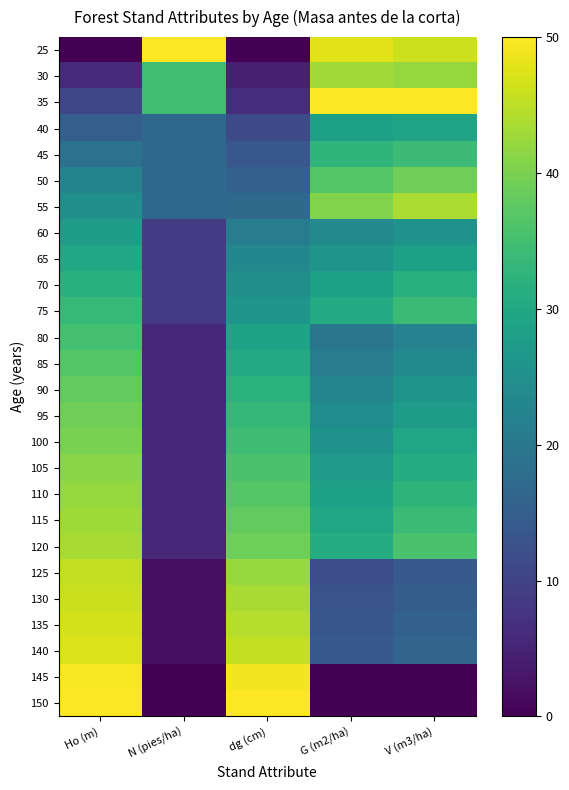

Reading right to left, transcribe all the data shown in this chart.

25: V (m3/ha)=46.3	G (m2/ha)=47.7	dg (cm)=0.0	N (pies/ha)=50.0	Ho (m)=0.0
30: V (m3/ha)=42.0	G (m2/ha)=43.2	dg (cm)=4.4	N (pies/ha)=34.6	Ho (m)=6.0
35: V (m3/ha)=50.0	G (m2/ha)=50.0	dg (cm)=6.5	N (pies/ha)=34.6	Ho (m)=10.6
40: V (m3/ha)=29.2	G (m2/ha)=28.5	dg (cm)=11.5	N (pies/ha)=16.6	Ho (m)=15.1
45: V (m3/ha)=34.2	G (m2/ha)=32.7	dg (cm)=13.6	N (pies/ha)=16.6	Ho (m)=18.9
50: V (m3/ha)=39.1	G (m2/ha)=36.7	dg (cm)=15.6	N (pies/ha)=16.6	Ho (m)=22.3
55: V (m3/ha)=43.7	G (m2/ha)=40.5	dg (cm)=17.4	N (pies/ha)=16.6	Ho (m)=24.9
60: V (m3/ha)=25.5	G (m2/ha)=23.5	dg (cm)=21.3	N (pies/ha)=8.9	Ho (m)=27.4
65: V (m3/ha)=28.5	G (m2/ha)=25.9	dg (cm)=23.1	N (pies/ha)=8.9	Ho (m)=29.7
70: V (m3/ha)=31.4	G (m2/ha)=28.3	dg (cm)=24.7	N (pies/ha)=8.9	Ho (m)=31.7
75: V (m3/ha)=34.1	G (m2/ha)=30.5	dg (cm)=26.3	N (pies/ha)=8.9	Ho (m)=33.4
80: V (m3/ha)=22.1	G (m2/ha)=19.7	dg (cm)=29.1	N (pies/ha)=5.5	Ho (m)=35.1
85: V (m3/ha)=24.0	G (m2/ha)=21.3	dg (cm)=30.6	N (pies/ha)=5.5	Ho (m)=36.6
90: V (m3/ha)=25.8	G (m2/ha)=22.8	dg (cm)=32.0	N (pies/ha)=5.5	Ho (m)=38.0
95: V (m3/ha)=27.6	G (m2/ha)=24.3	dg (cm)=33.3	N (pies/ha)=5.5	Ho (m)=39.1
100: V (m3/ha)=29.3	G (m2/ha)=25.7	dg (cm)=34.5	N (pies/ha)=5.5	Ho (m)=40.0
105: V (m3/ha)=31.0	G (m2/ha)=27.0	dg (cm)=35.7	N (pies/ha)=5.5	Ho (m)=41.1
110: V (m3/ha)=32.6	G (m2/ha)=28.4	dg (cm)=36.8	N (pies/ha)=5.5	Ho (m)=42.0
115: V (m3/ha)=34.1	G (m2/ha)=29.6	dg (cm)=37.9	N (pies/ha)=5.5	Ho (m)=42.9
120: V (m3/ha)=35.7	G (m2/ha)=30.9	dg (cm)=38.9	N (pies/ha)=5.5	Ho (m)=43.4
125: V (m3/ha)=14.0	G (m2/ha)=12.1	dg (cm)=42.4	N (pies/ha)=2.1	Ho (m)=45.4
130: V (m3/ha)=14.8	G (m2/ha)=12.7	dg (cm)=43.4	N (pies/ha)=2.1	Ho (m)=46.0
135: V (m3/ha)=15.6	G (m2/ha)=13.4	dg (cm)=44.4	N (pies/ha)=2.1	Ho (m)=46.9
140: V (m3/ha)=16.4	G (m2/ha)=14.1	dg (cm)=45.4	N (pies/ha)=2.1	Ho (m)=47.4
145: V (m3/ha)=0.0	G (m2/ha)=0.0	dg (cm)=49.1	N (pies/ha)=0.0	Ho (m)=49.4
150: V (m3/ha)=0.3	G (m2/ha)=0.3	dg (cm)=50.0	N (pies/ha)=0.0	Ho (m)=50.0